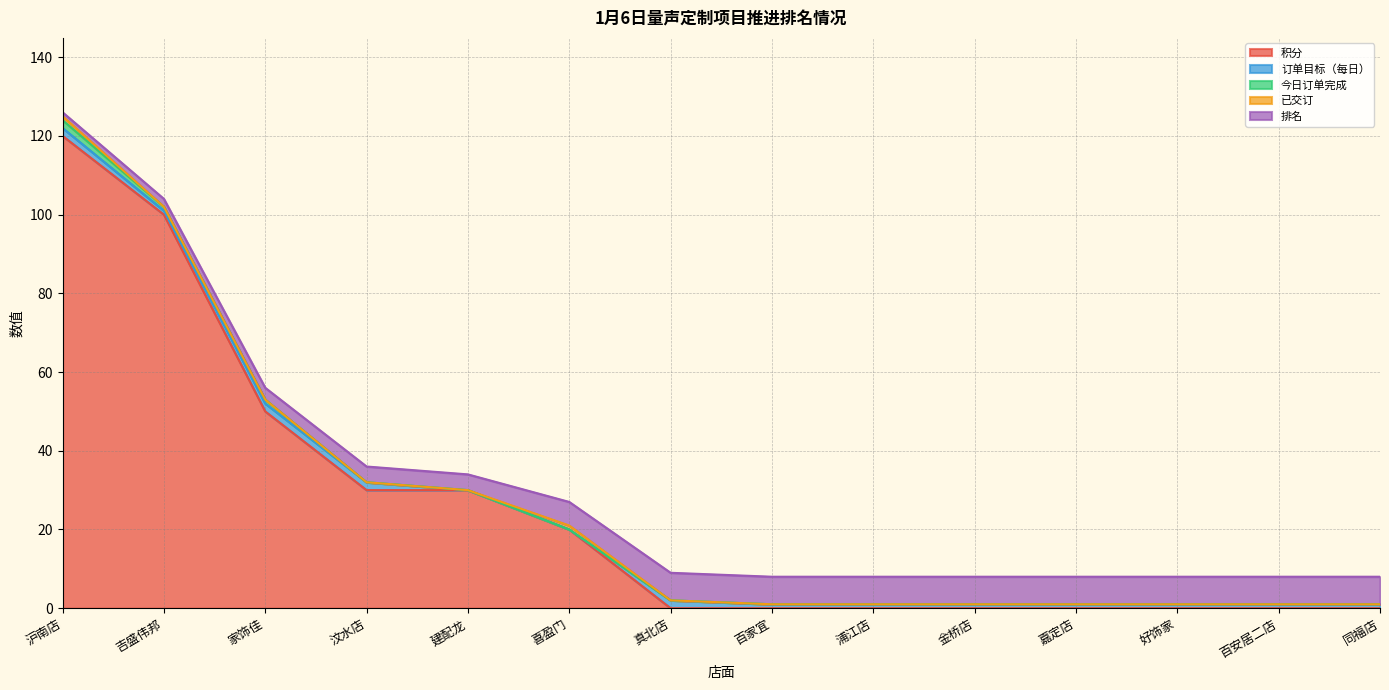

At which label does 排名 reach its peak?

真北店